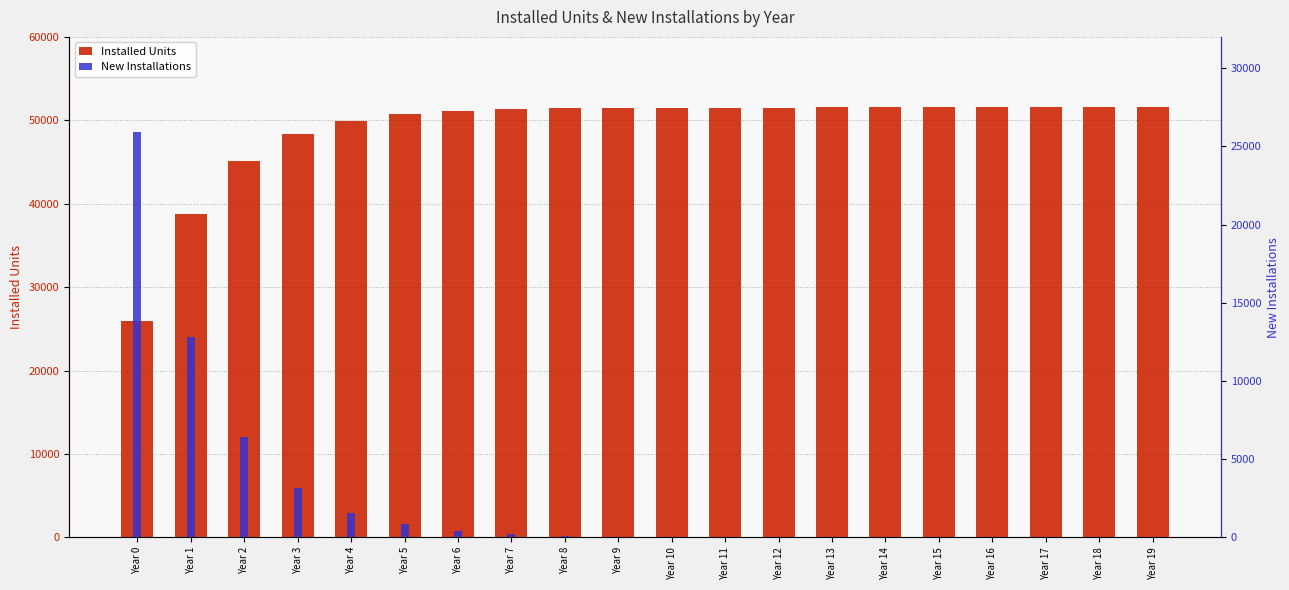

How many bars are there in each group?

2